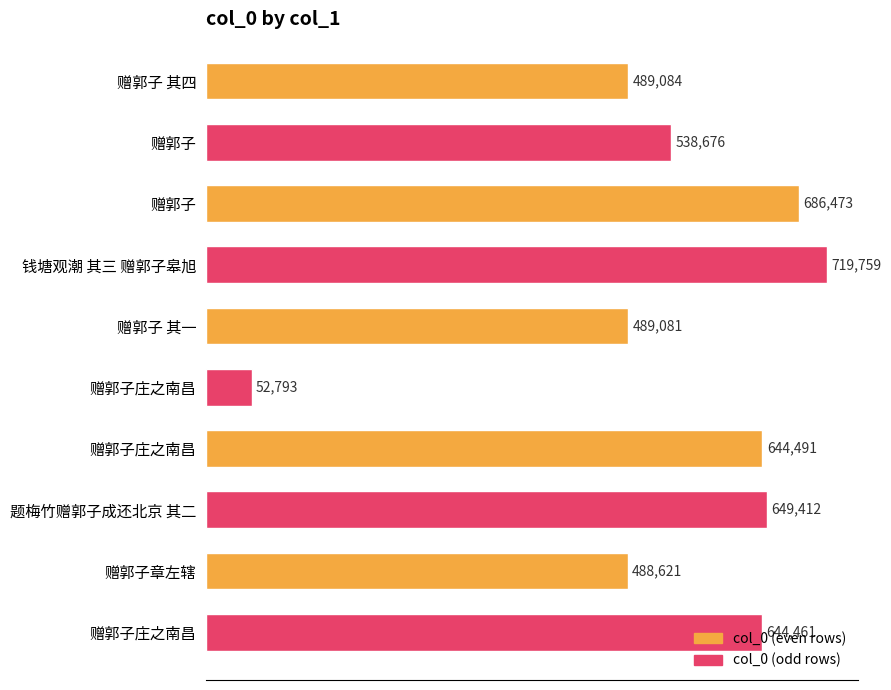

What is the maximum value shown in the chart?

719759